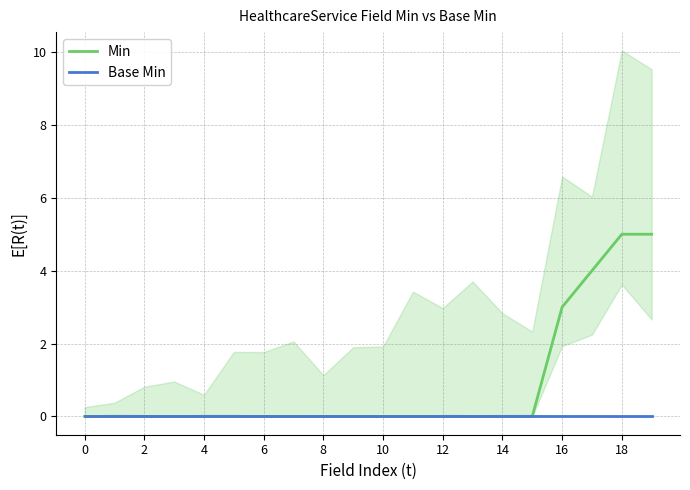

At which label is Min closest to 2?

16